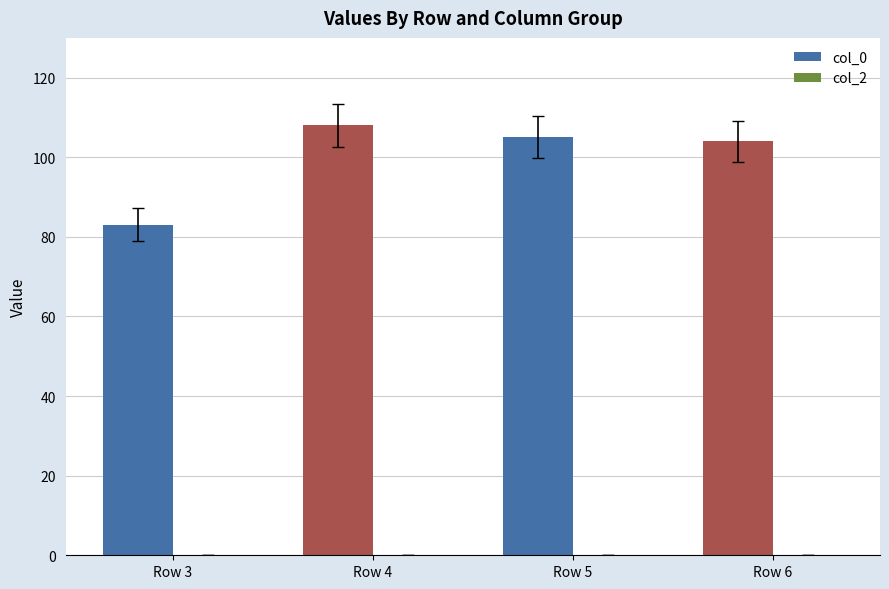

Reading left to right, extract all data points from this chart.

83	108	105	104